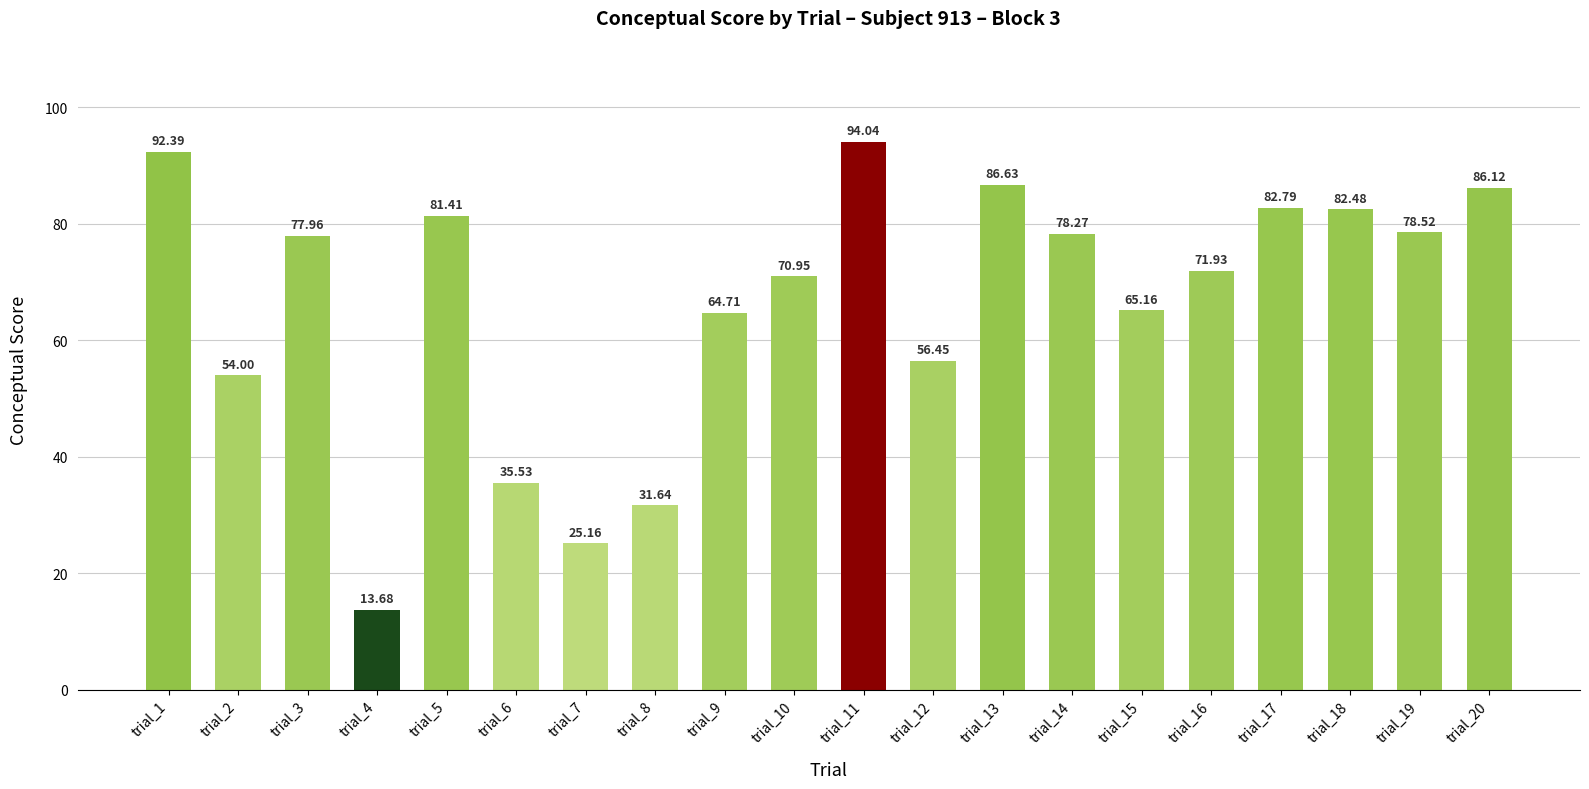

How many data points are less than 77?

10